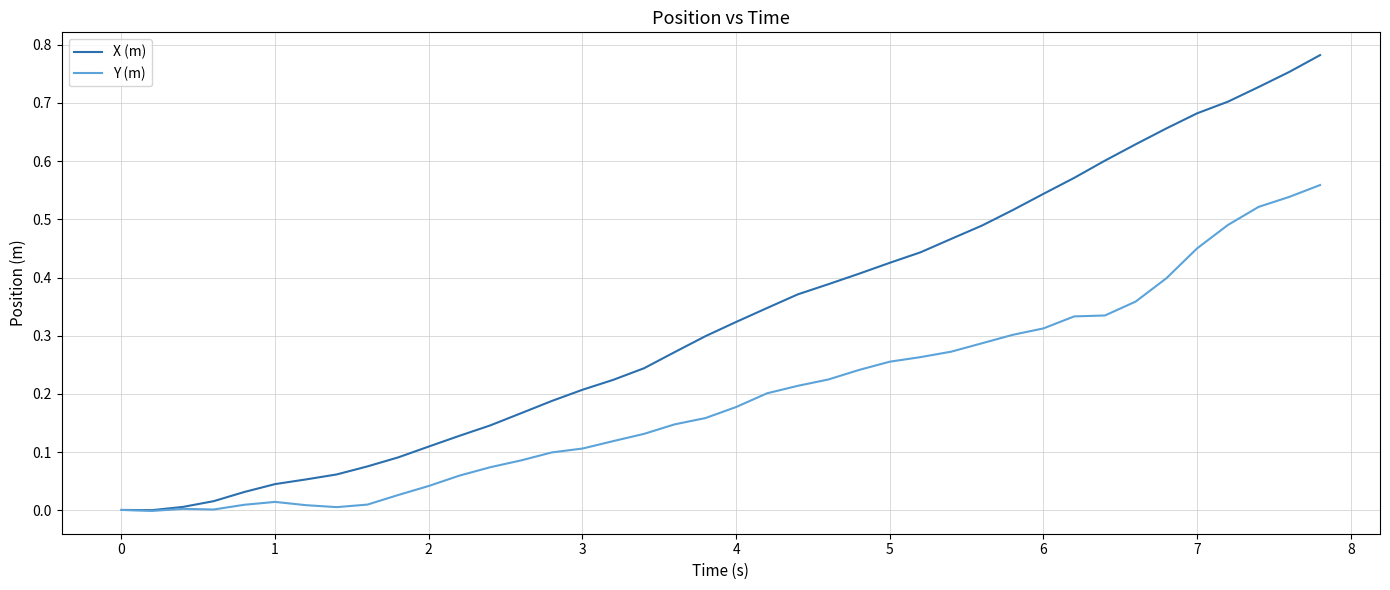

Which series has the largest total across all categories?

X (m)